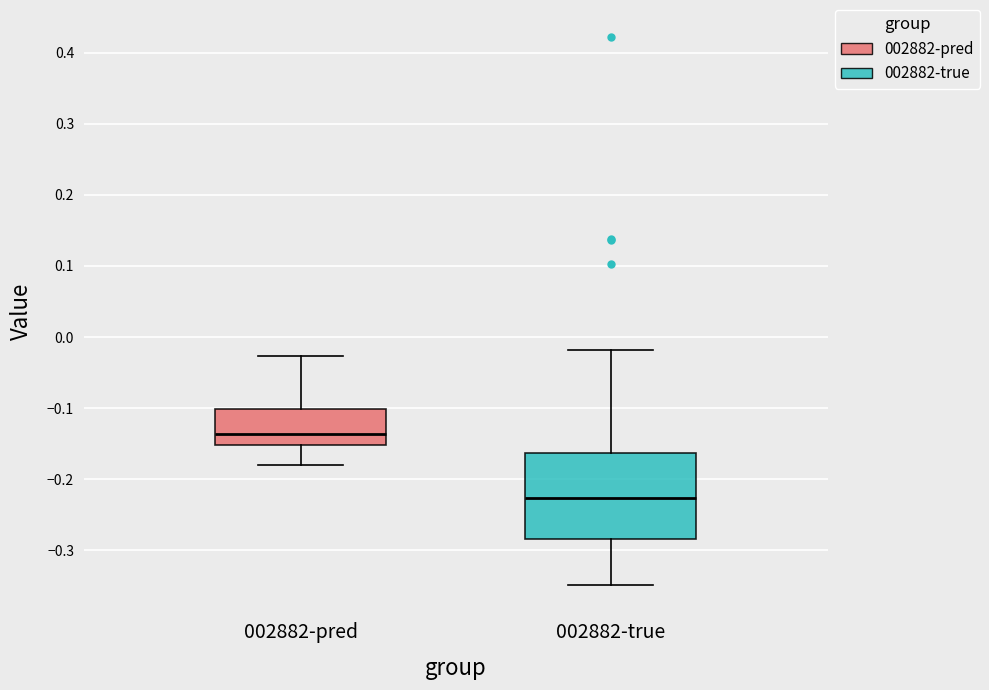

Which box is the tallest, from its lower edge to its upper edge?

002882-true